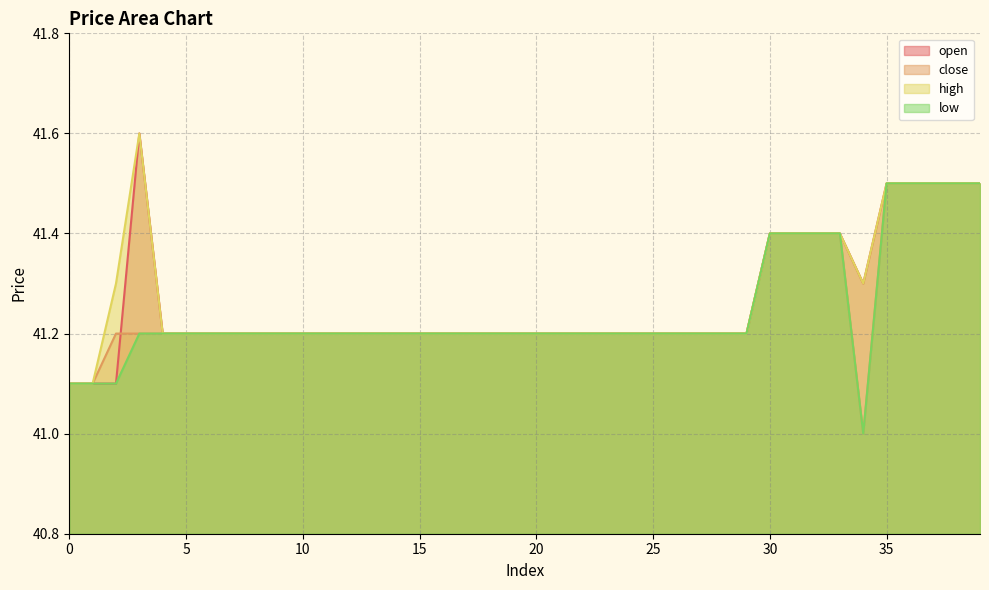

True or false: high and low intersect in this chart.

False